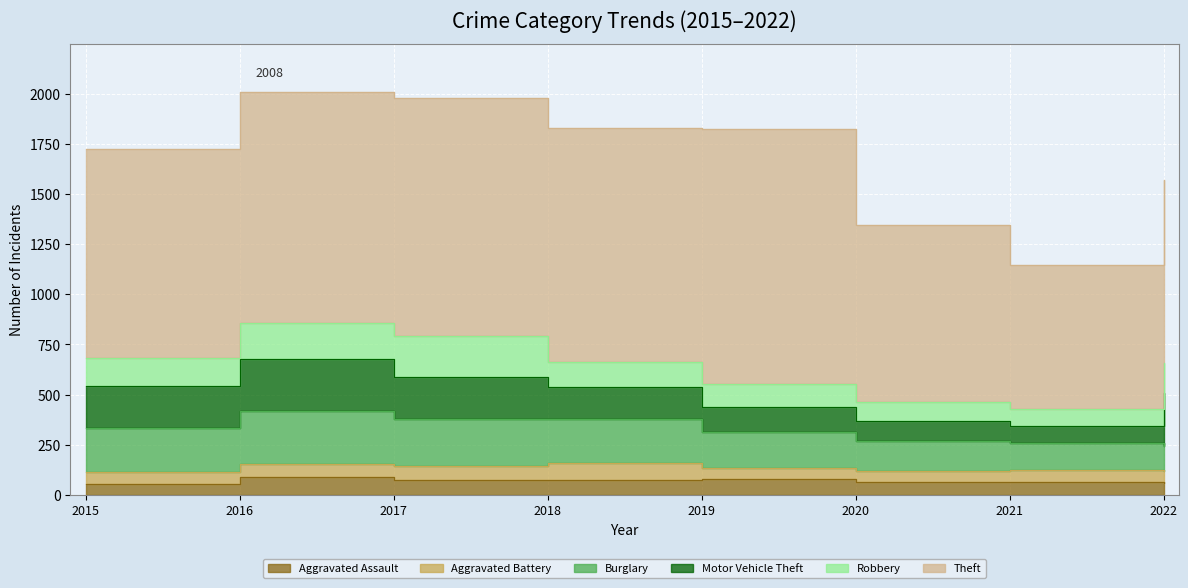

True or false: Robbery and Aggravated Assault intersect in this chart.

False